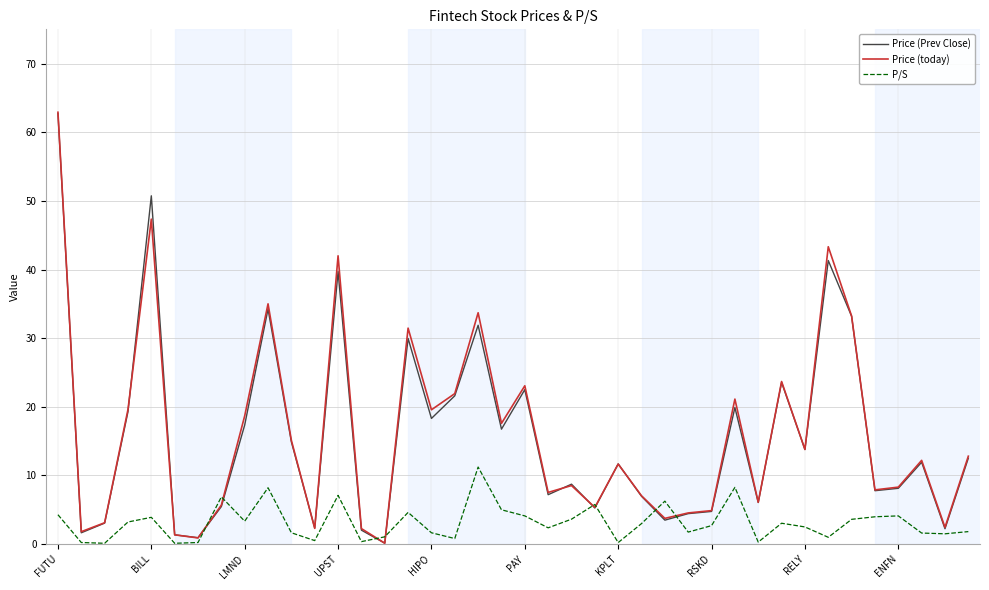

What is the greatest value displayed?

62.9